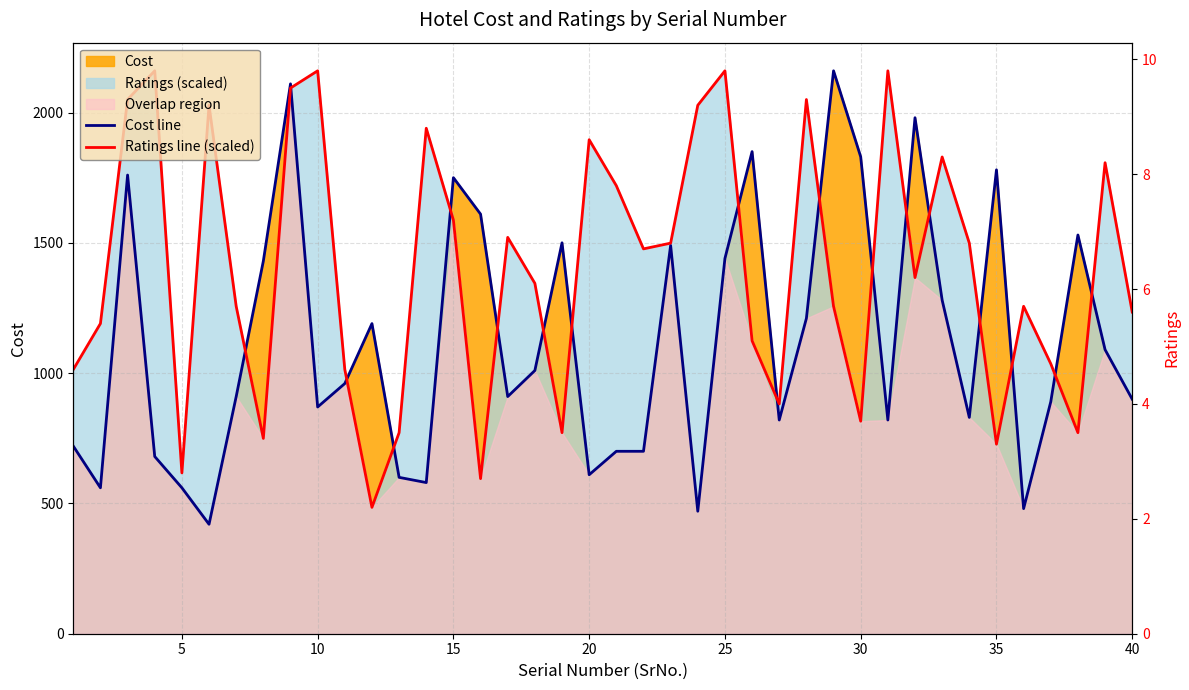

Which series has the widest spread of values?

Cost line